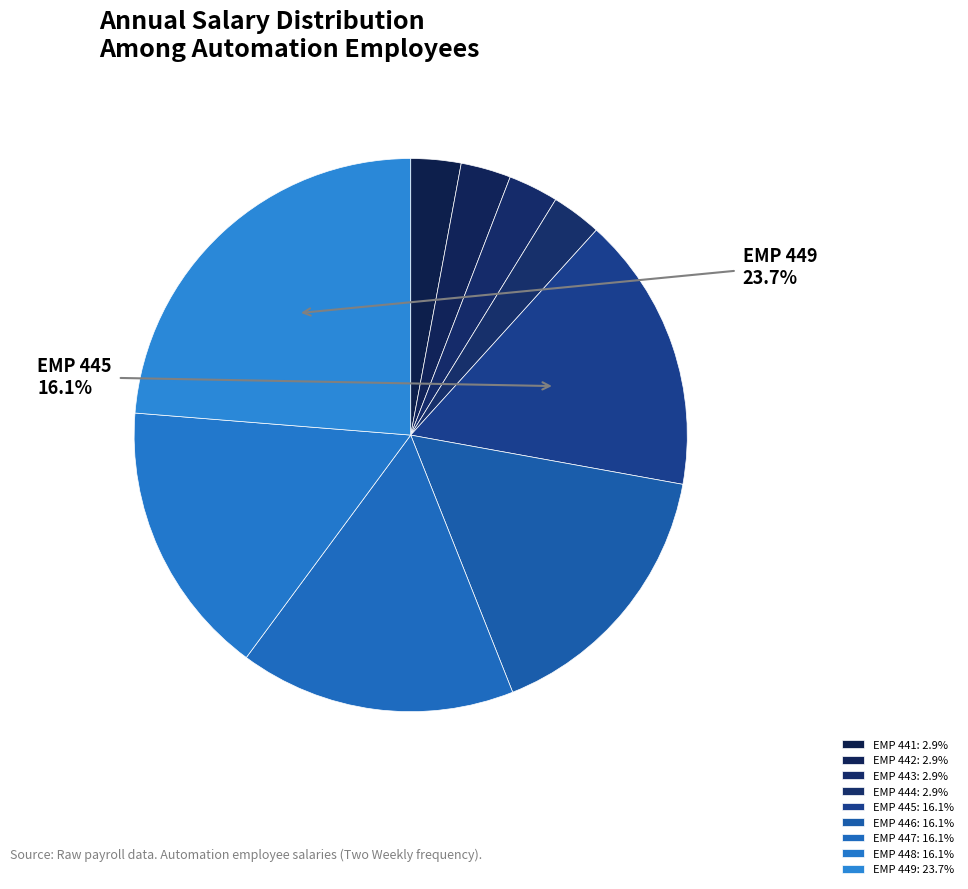

To the nearest percent, what portion does EMP 449 represent?

24%